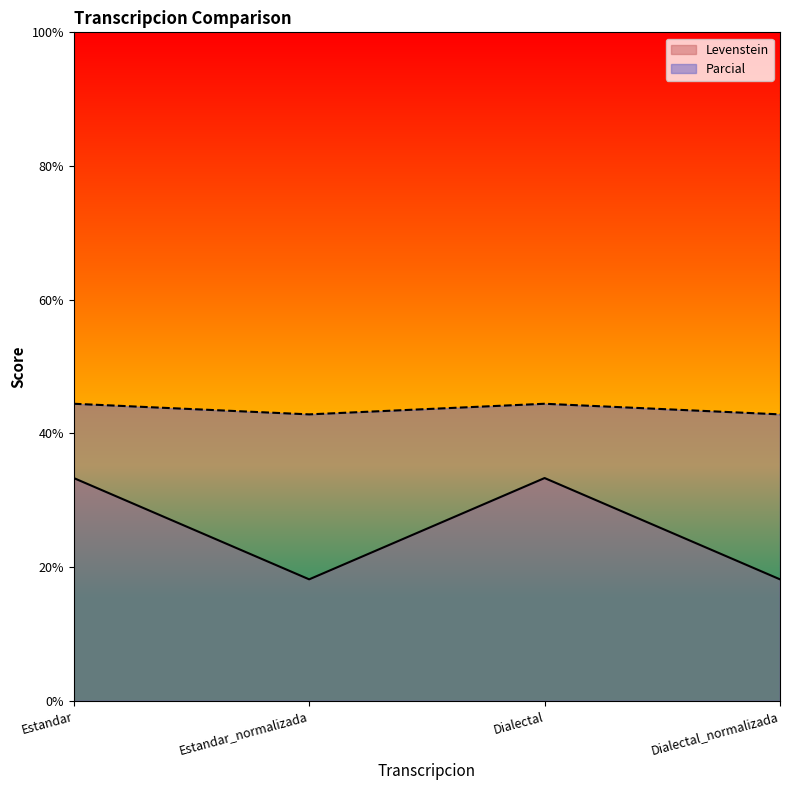

What is the difference between the maximum and minimum values in the Parcial series?

1.6